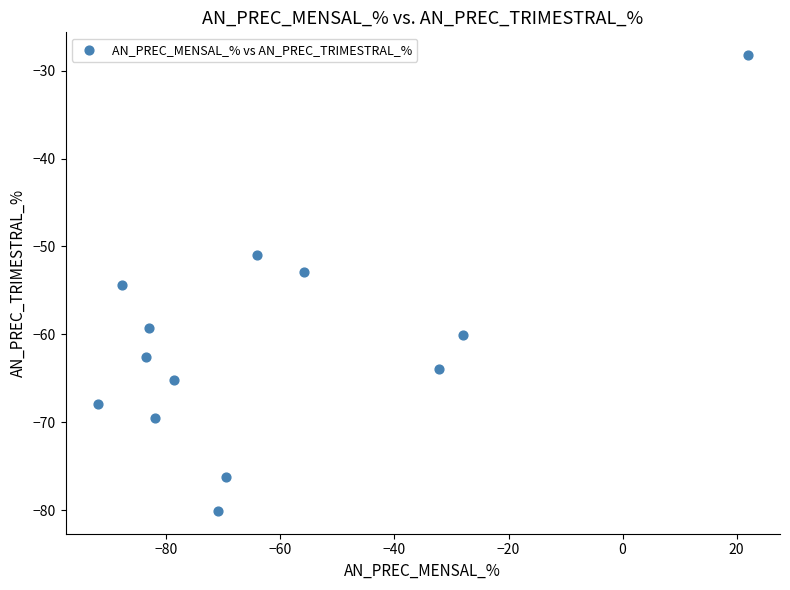

What is the range of X values (max minus min)?

113.9